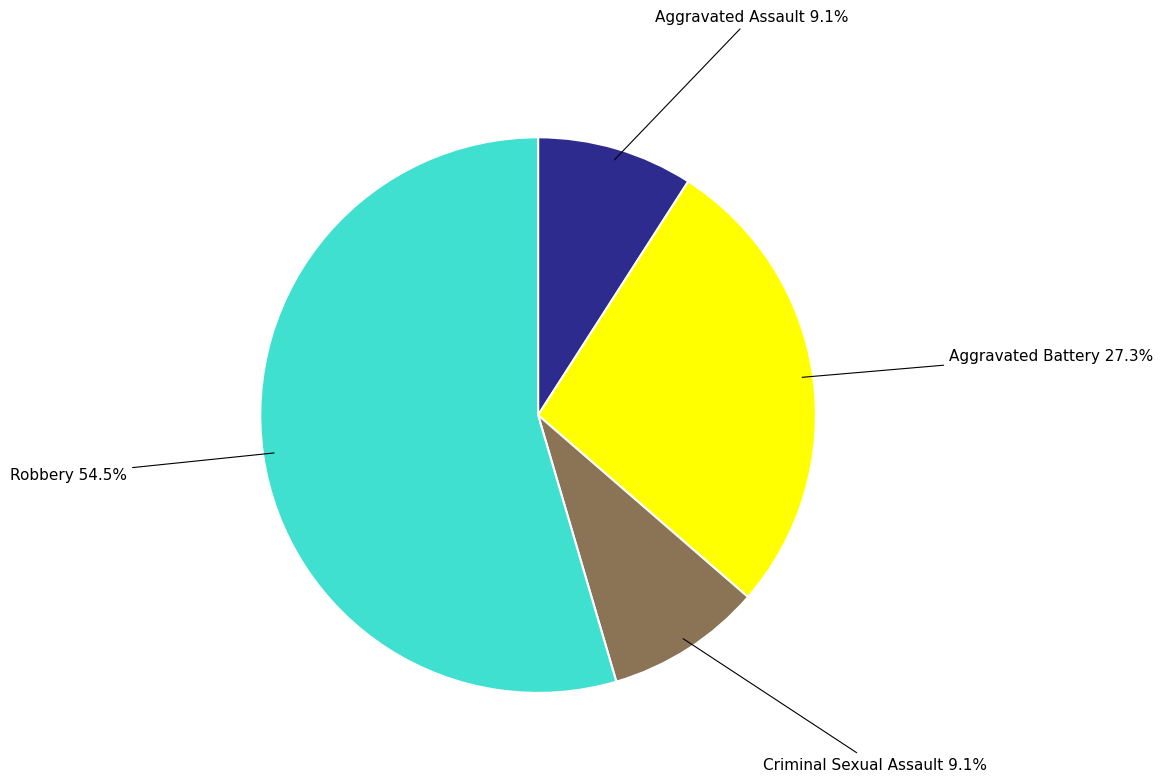

What is the largest slice in the pie chart?

Robbery